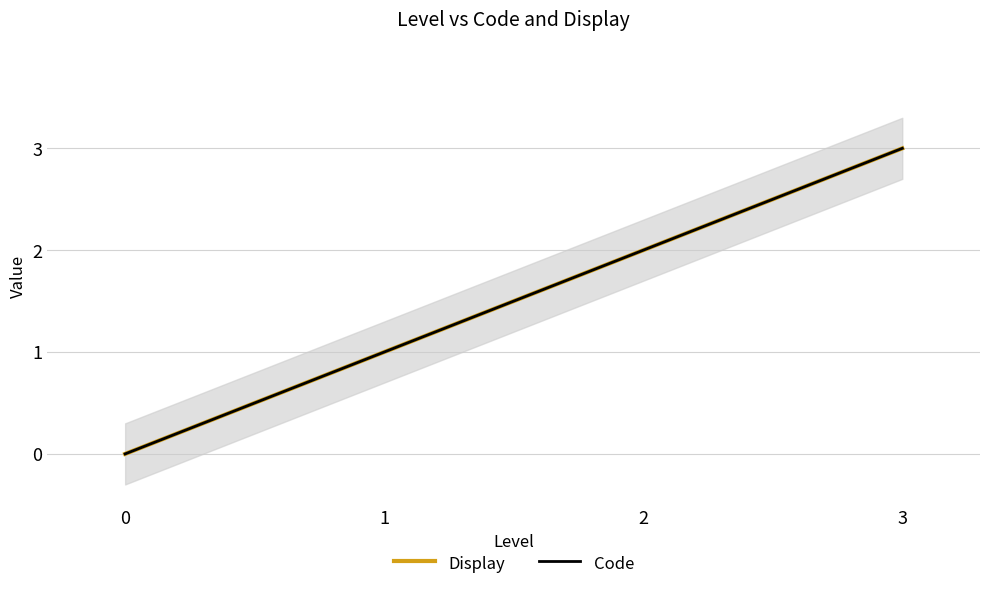

The value of Code at 1 is 2. True or false?

False